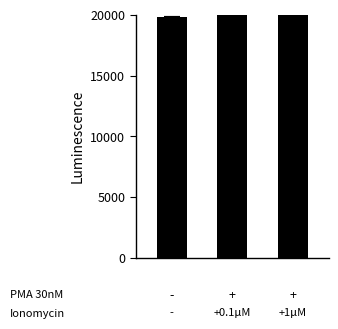

How many data points are less than 19992?

1